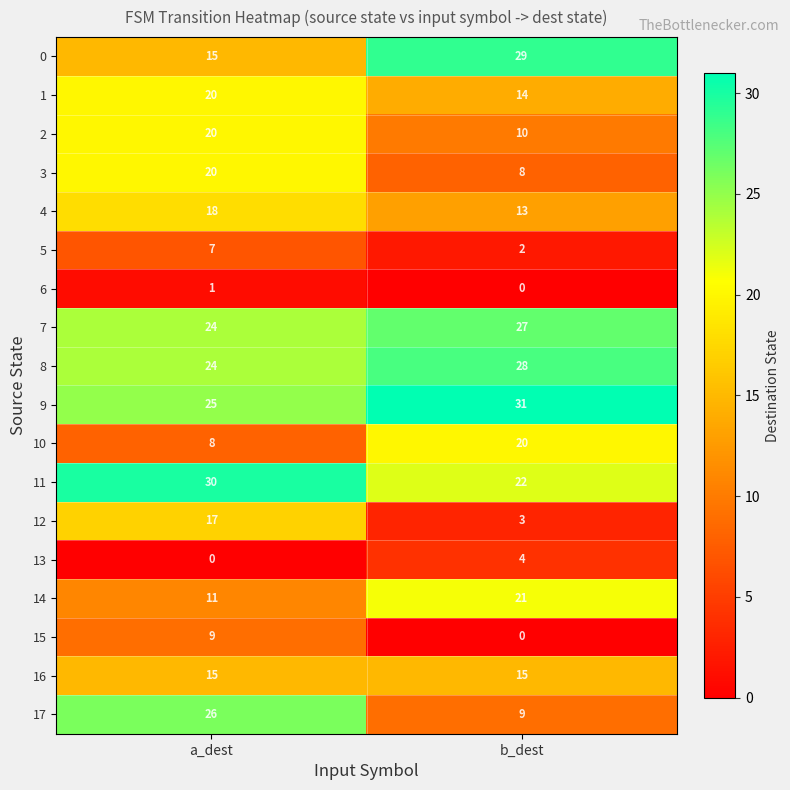

At which category is the sum across all series the highest?

a_dest